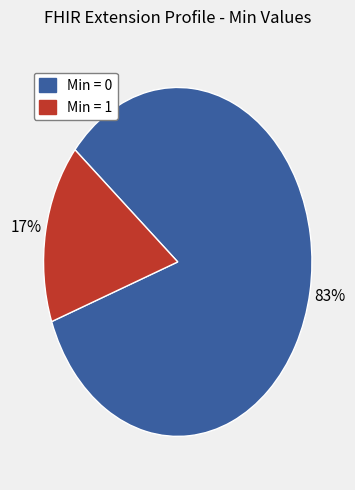

How many slices are in this pie chart?

2